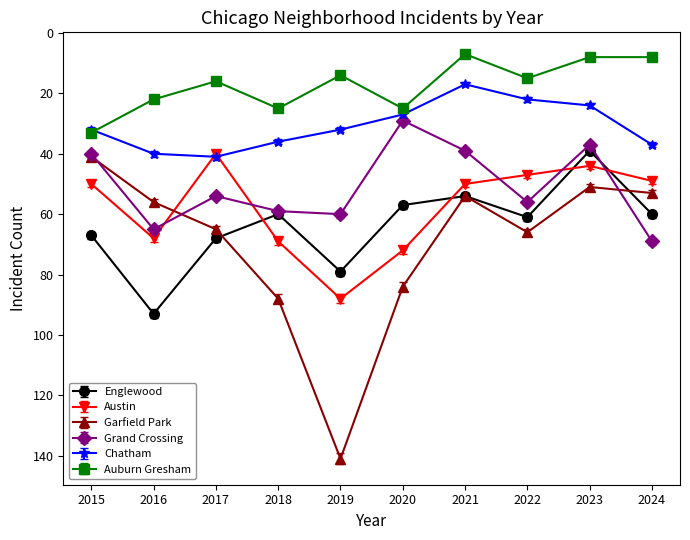

What is the value of the Englewood point at the 8th from the left?

61